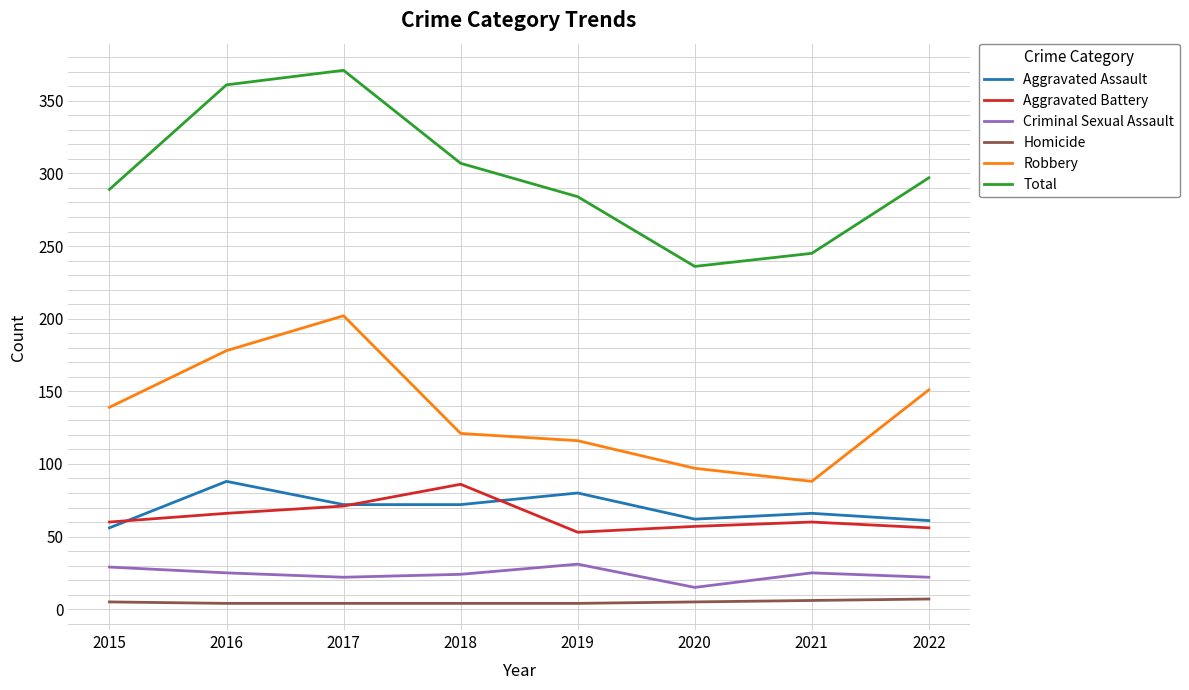

What is the difference between the Total values at 2016 and 2019?

77